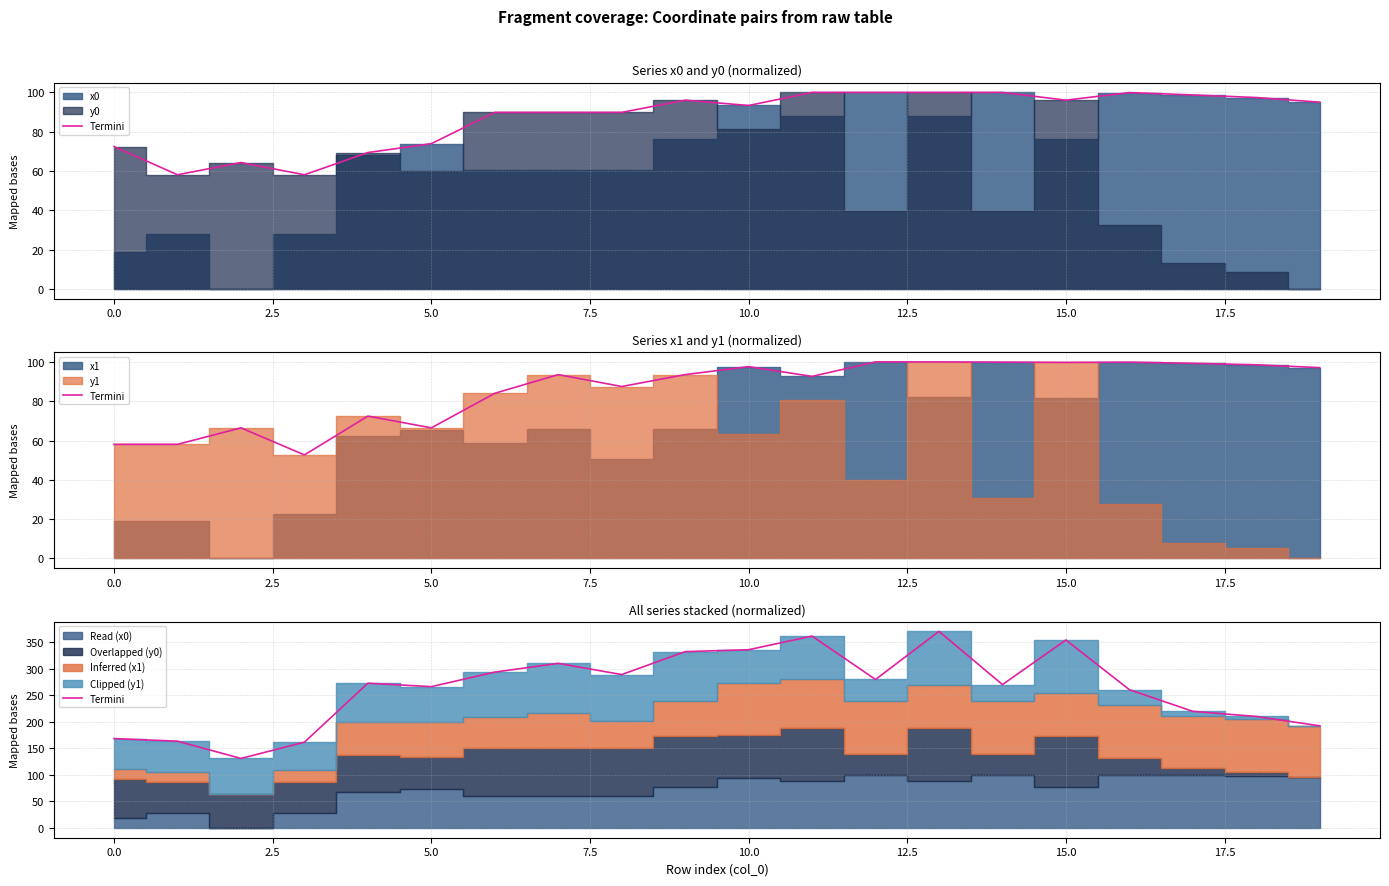

What is the maximum value shown in the chart?

370.0